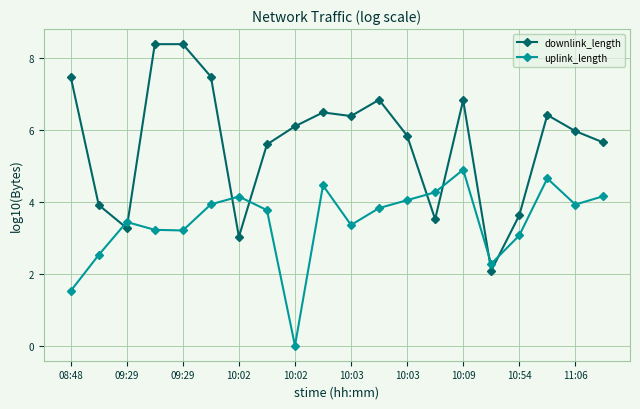

Count the number of categories in the chart.

20